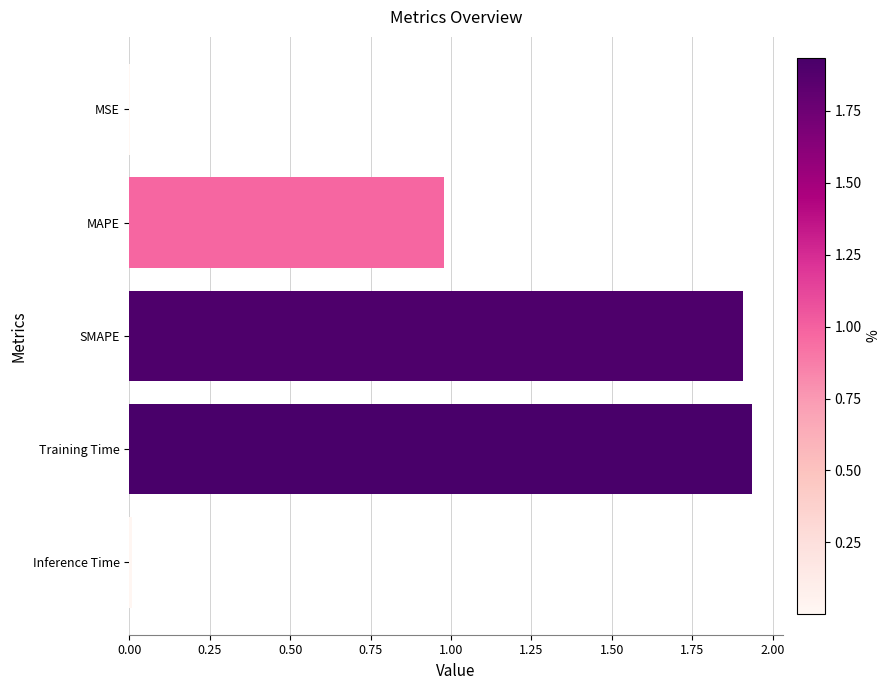

Which has a higher value, Training Time or MSE?

Training Time